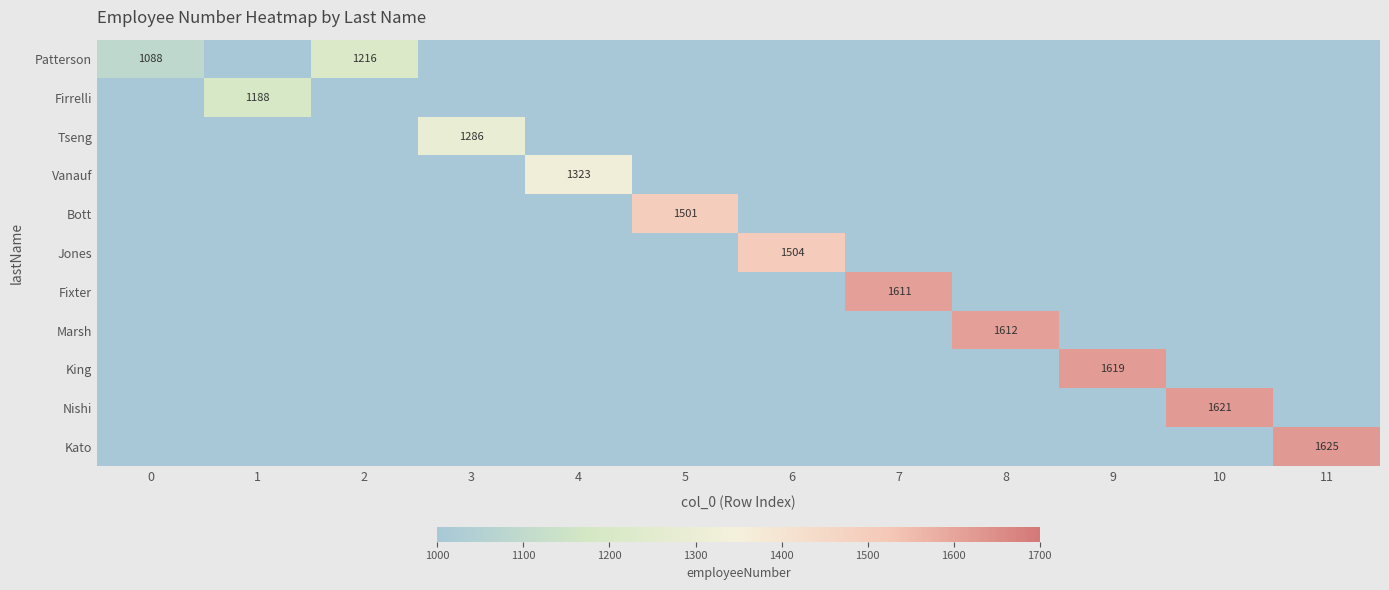

At how many categories does at least one series exceed 778?

12